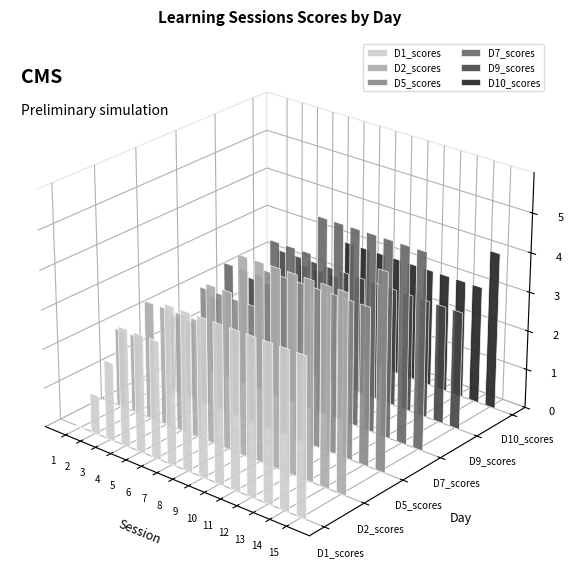

How many values in the D9_scores series are below 3?

9